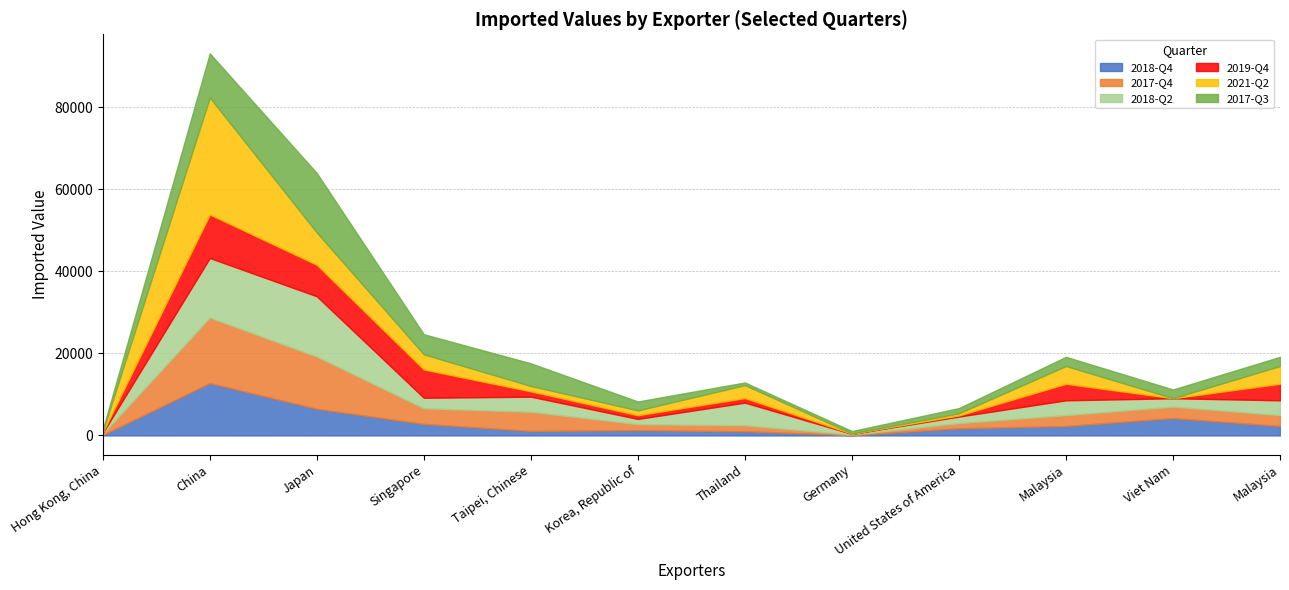

After their last crossing, which series has the higher values: 2017-Q4 or 2017-Q3?

2017-Q4